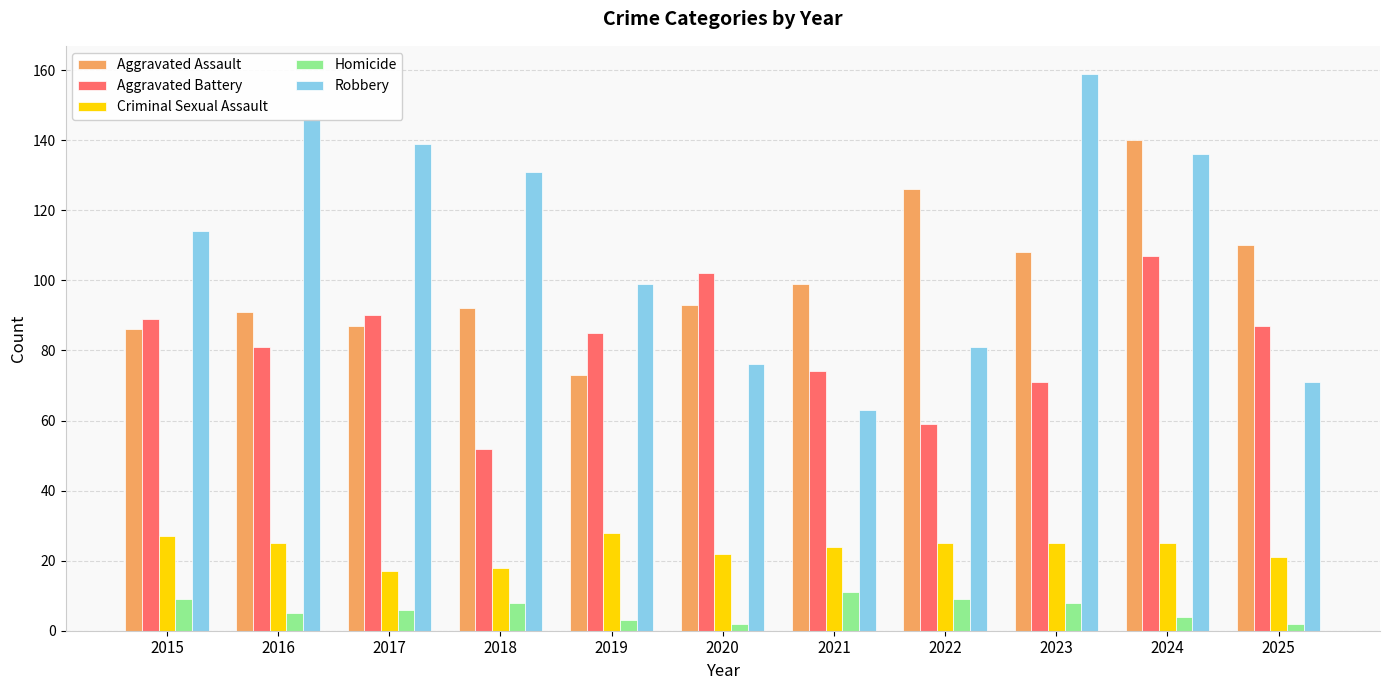

What is the smallest value displayed?

2